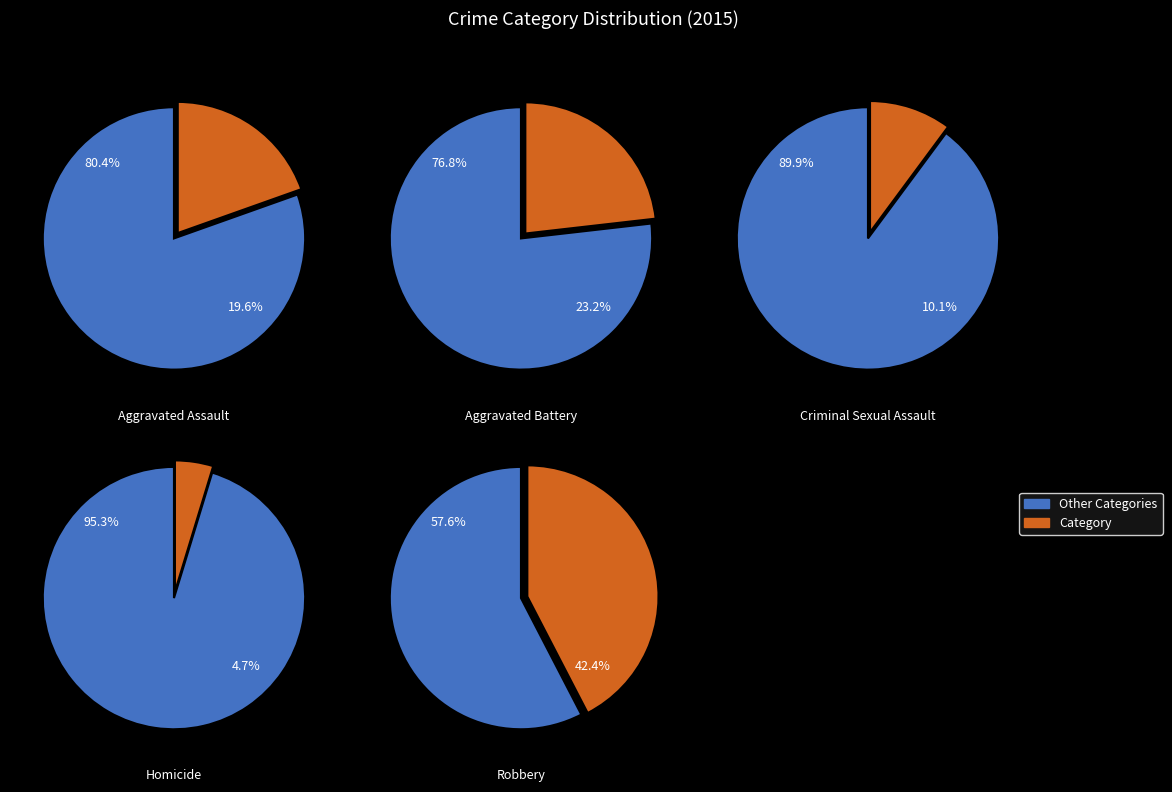

Is it true that Aggravated Assault is 32% of the pie?

False